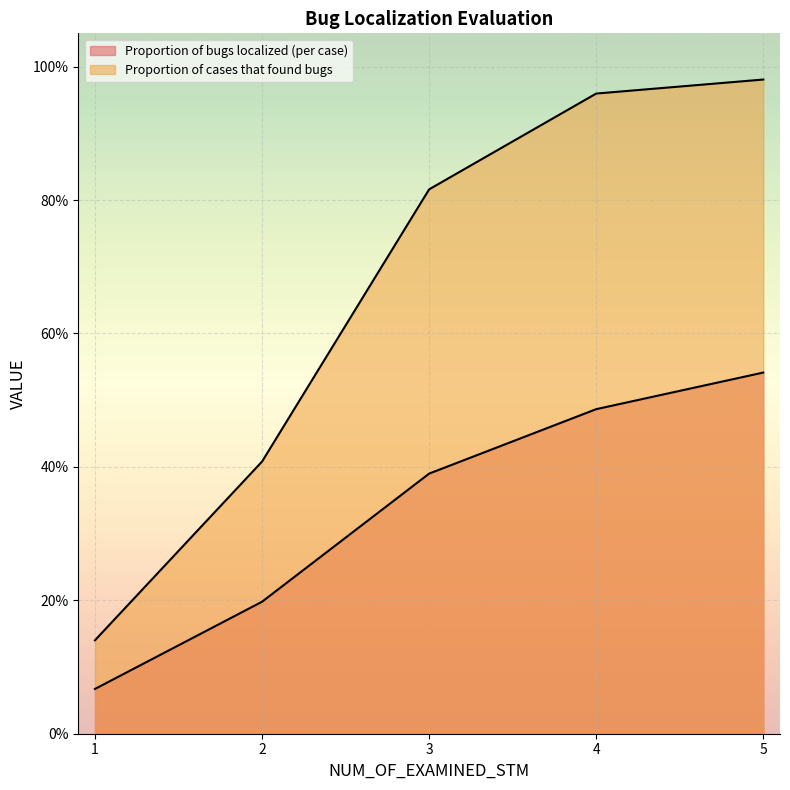

What is the difference between the Proportion of bugs localized (per case) values at 5 and 4?

0.1